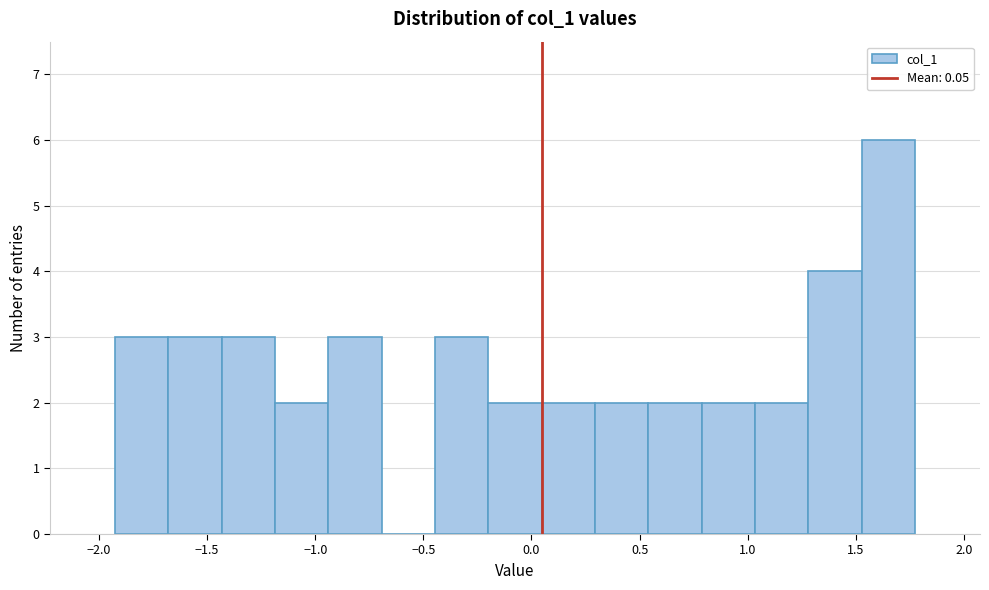

Which range on the x-axis has the tallest bar?

1.55 to 1.75